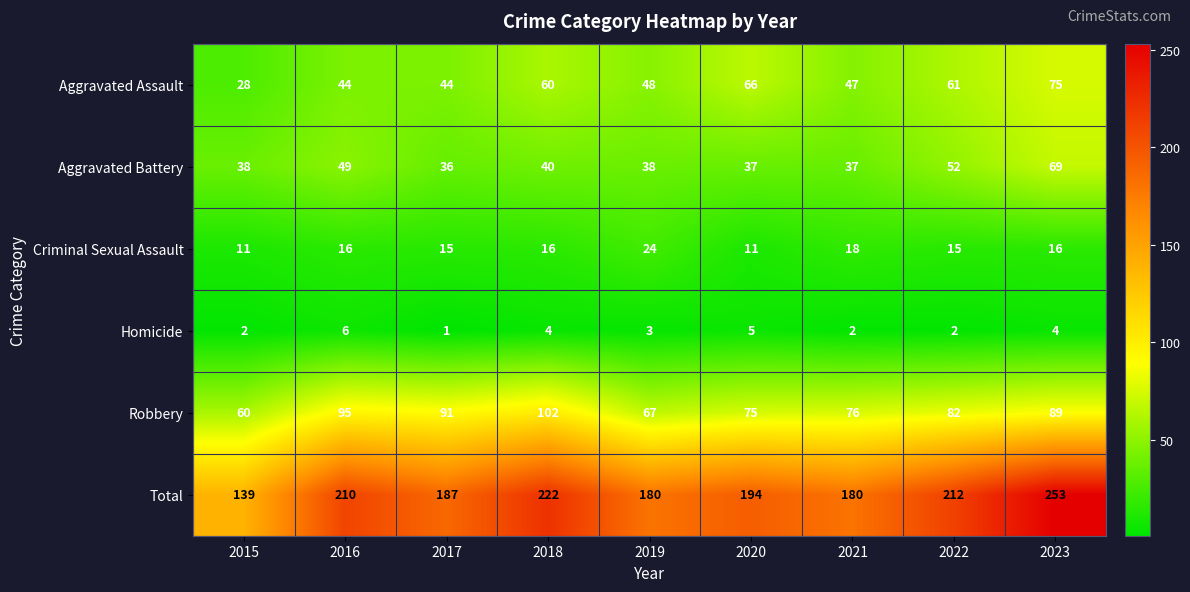

At which category is the sum across all series the highest?

2023